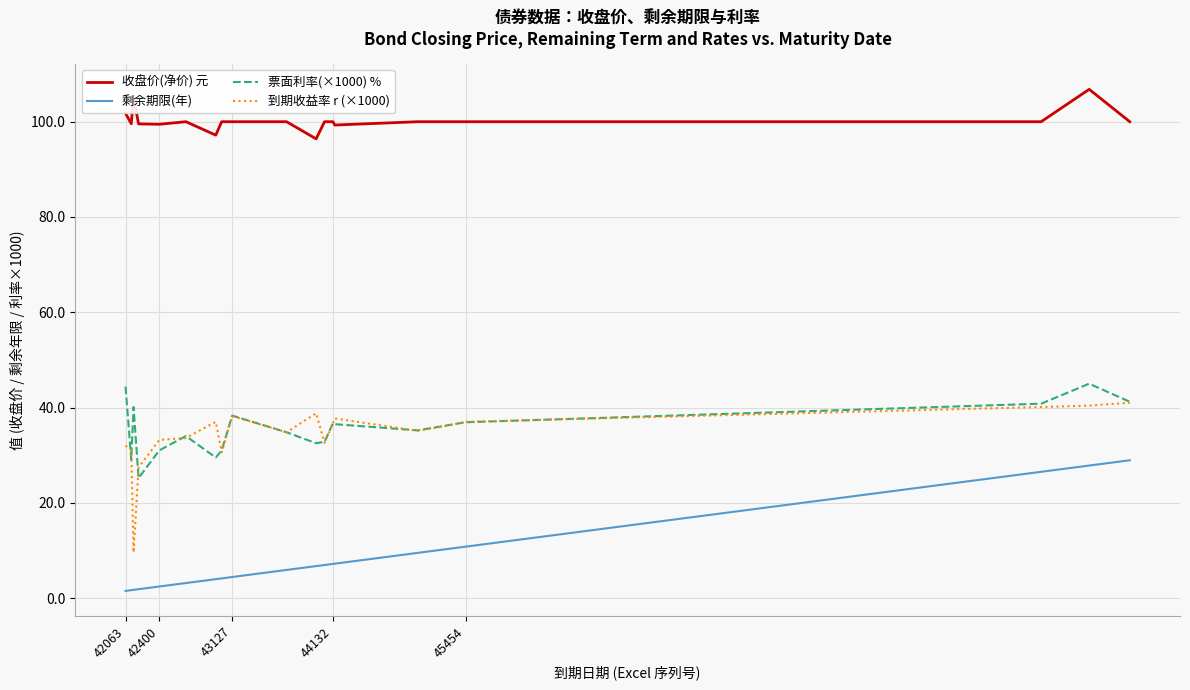

What is the greatest value displayed?

106.8